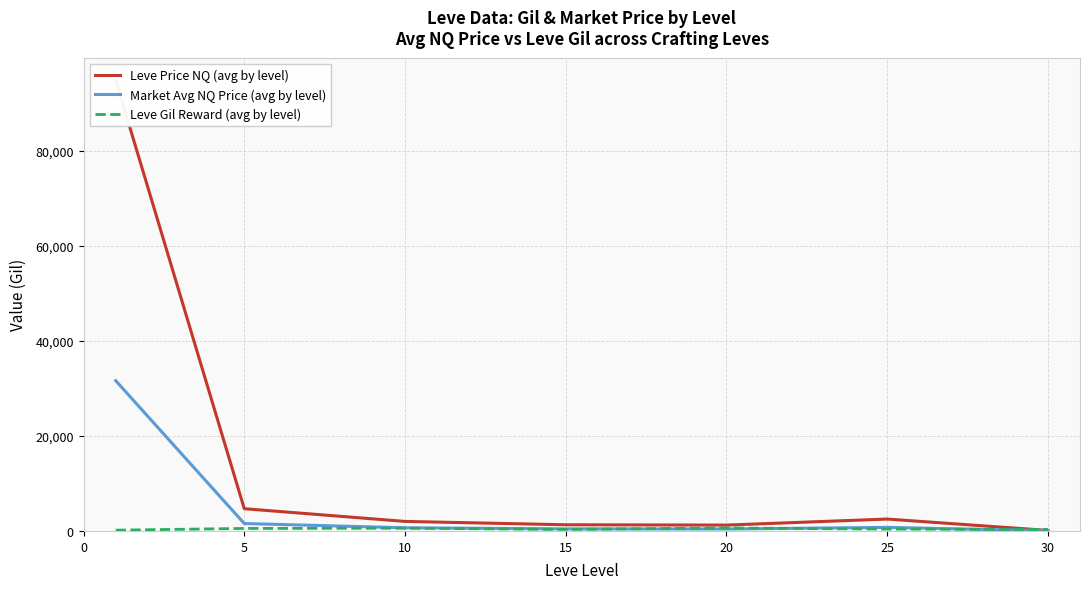

What is the maximum value for Market Avg NQ Price (avg by level)?

31656.4